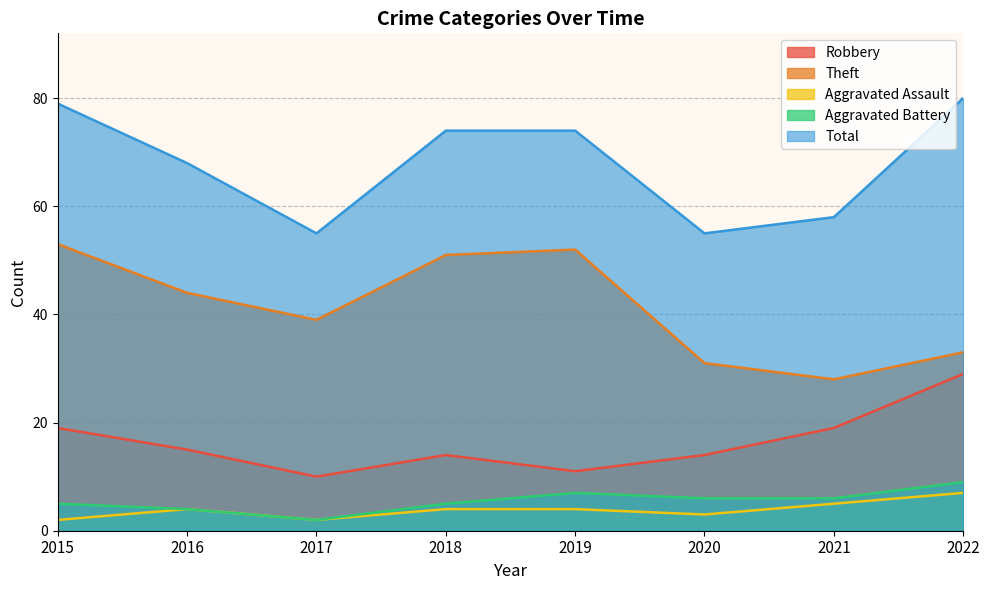

What is the value of the Theft point at the 2nd from the left?

44